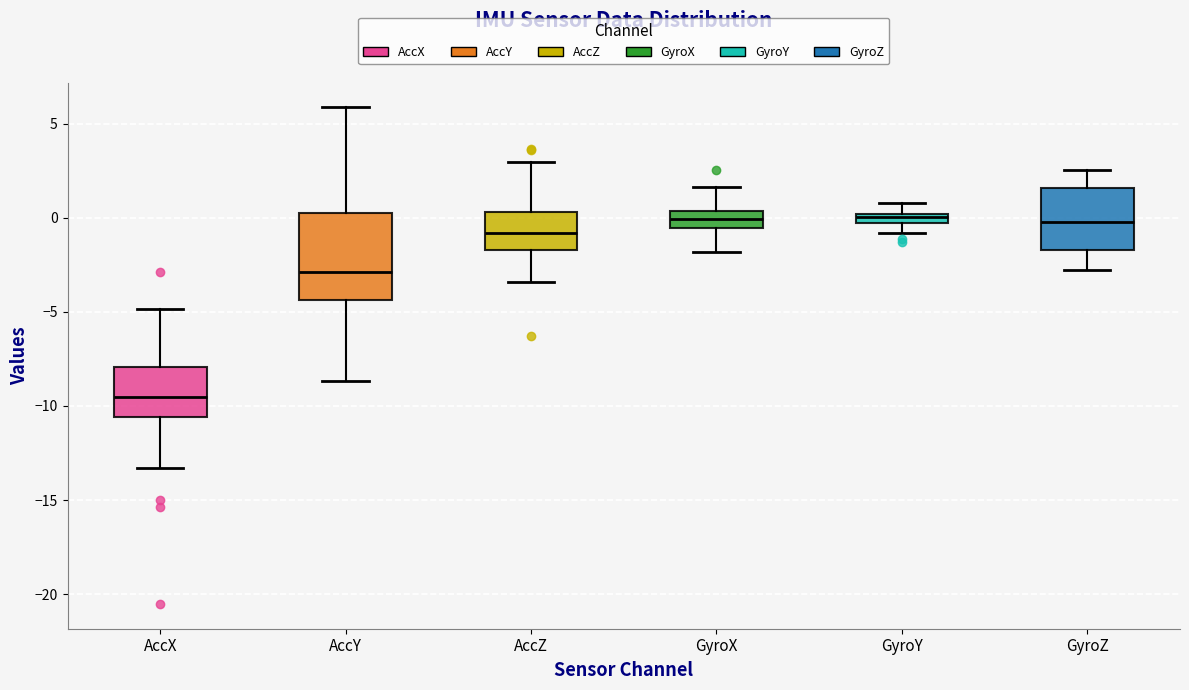

Which box's median line is the lowest?

AccX